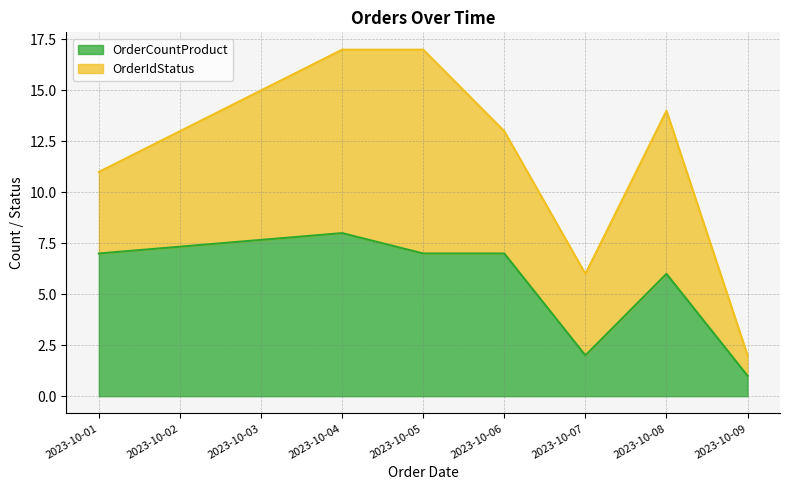

At which label is the value closest to 4?

2023-10-07